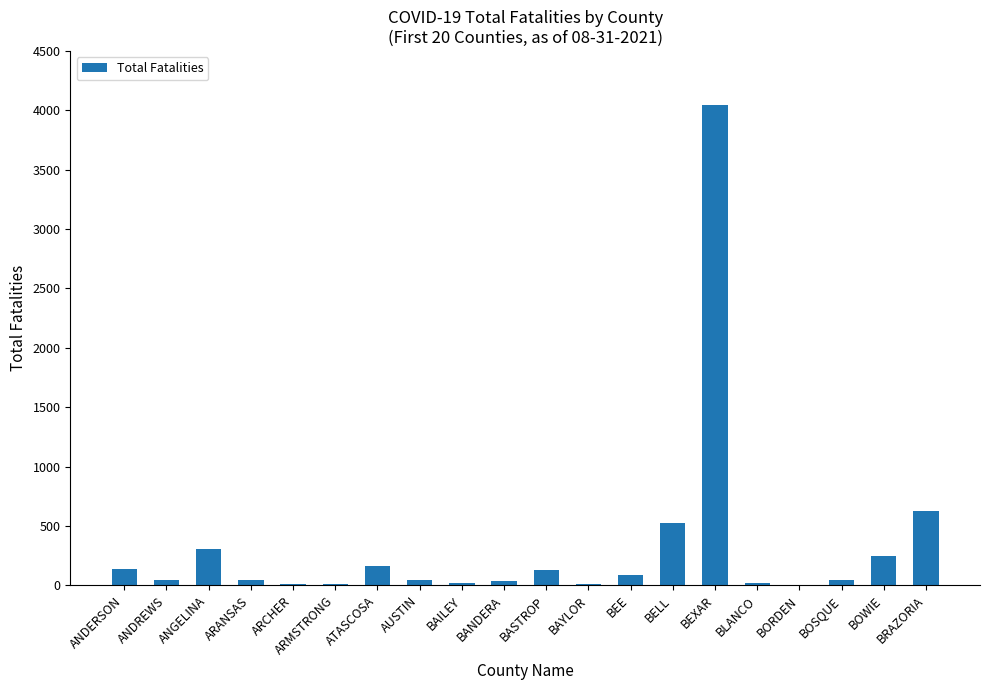

Where is the data nearest to the value 2023?

BRAZORIA